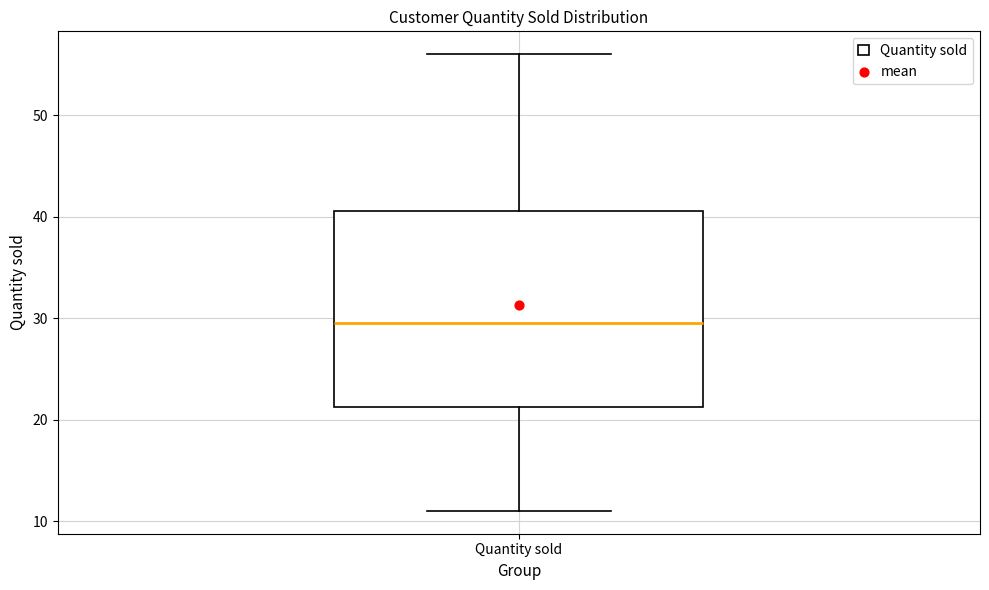

Transcribe this box plot: give where the median line is, the range the box spans, and where the two whiskers end, as read against the y-axis. The values are not printed on the chart, so give them approximately, as read against the axis.

median 30, box 21 to 41, whiskers 11 to 56